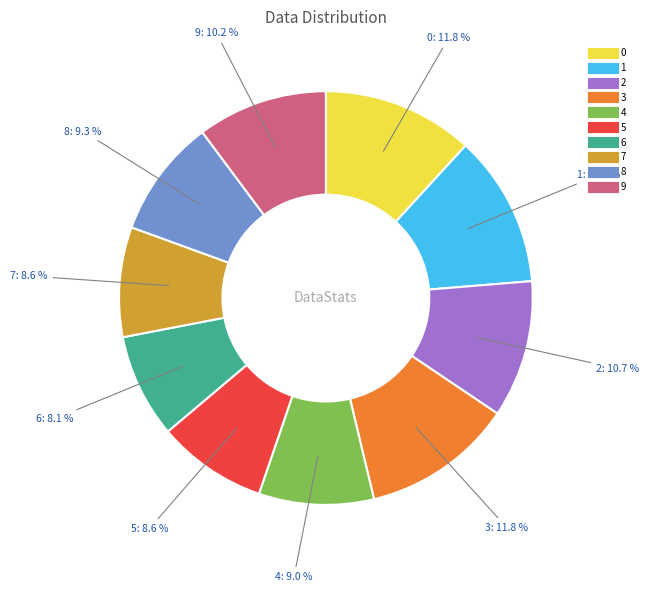

To the nearest percent, what portion does 3 represent?

12%